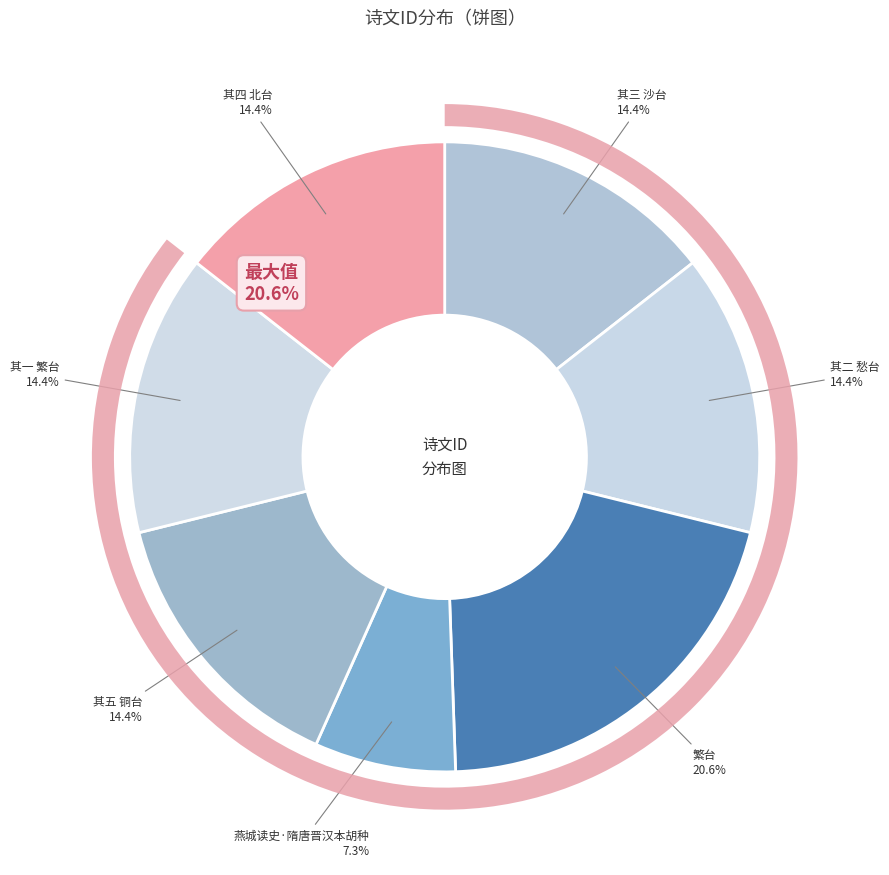

To the nearest percent, what percentage of the pie is 燕城读史·隋唐晋汉本胡种?

7%